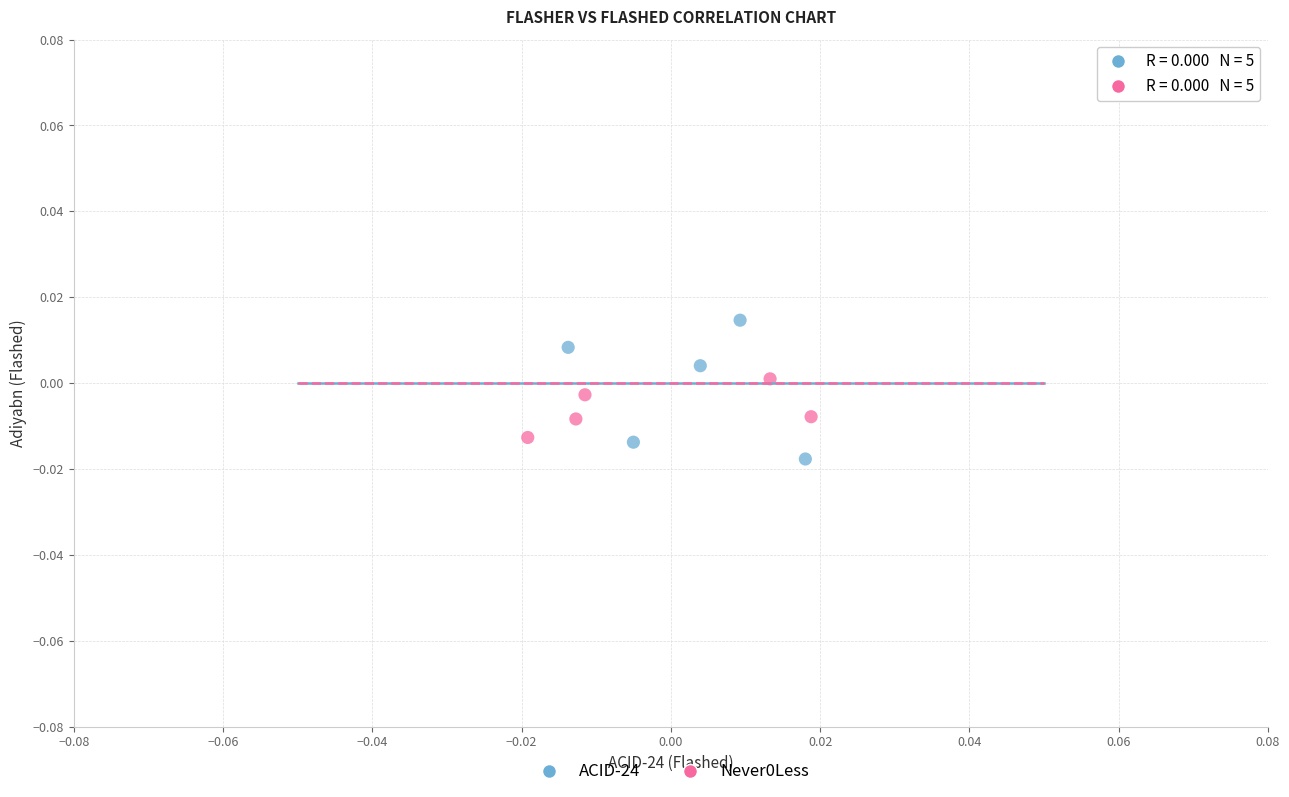

Which series has the widest spread of Y values?

ACID-24